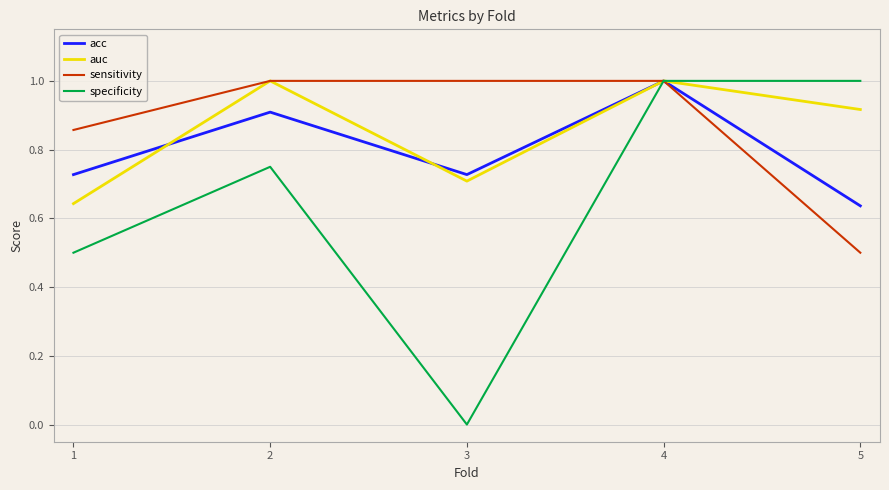

Is it true that sensitivity equals 0.2 at 1?

False